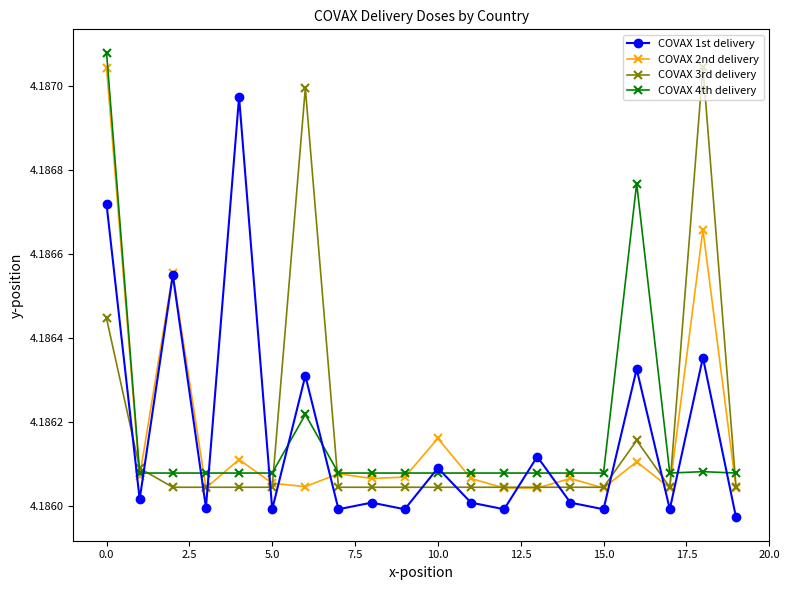

Is this an area chart (filled region under the line)?

No